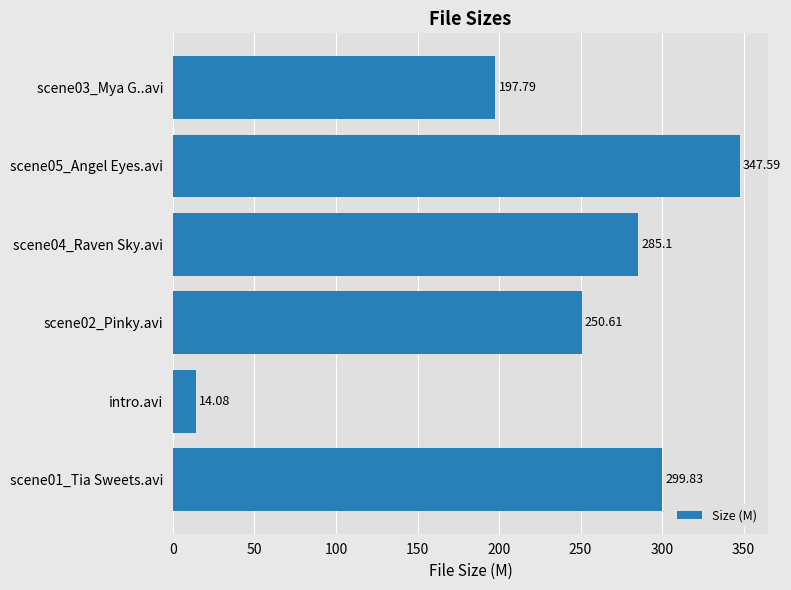

Rank the categories by value from highest to lowest.

scene05_Angel Eyes.avi, scene01_Tia Sweets.avi, scene04_Raven Sky.avi, scene02_Pinky.avi, scene03_Mya G..avi, intro.avi